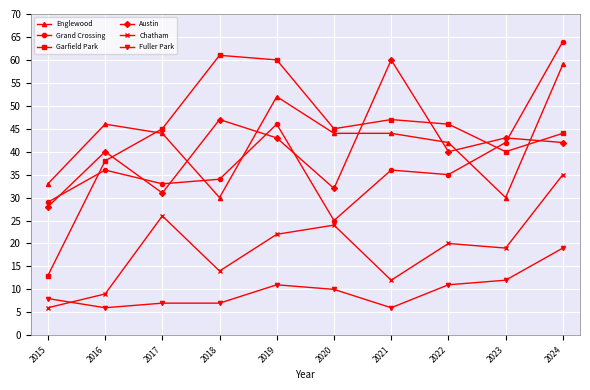

True or false: Fuller Park and Englewood cross at least once.

False